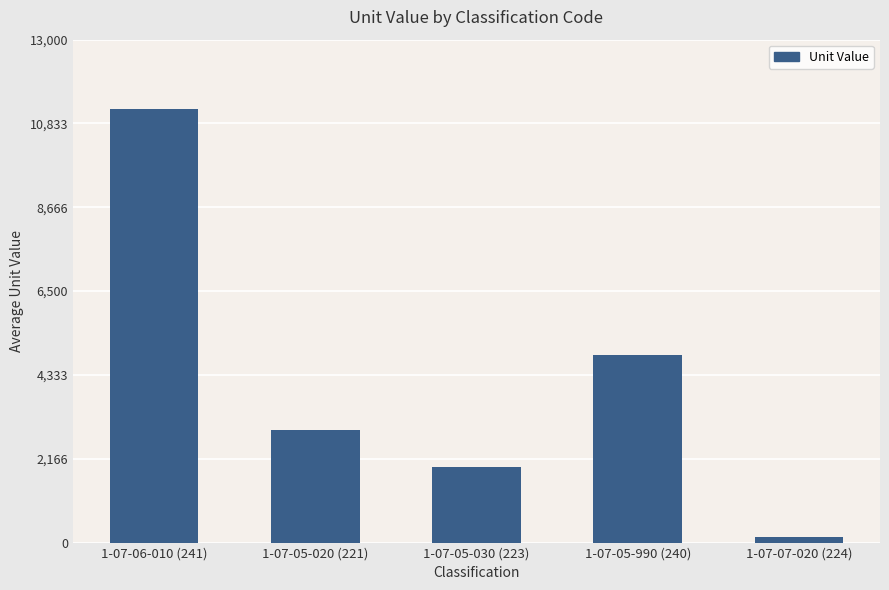

What is the change in value from 1-07-06-010 (241) to 1-07-07-020 (224)?

-11070.0